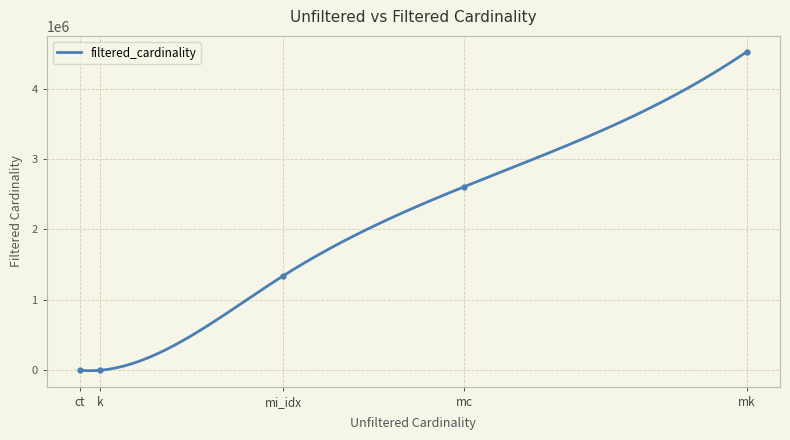

True or false: the data shows 2 at ct.

False